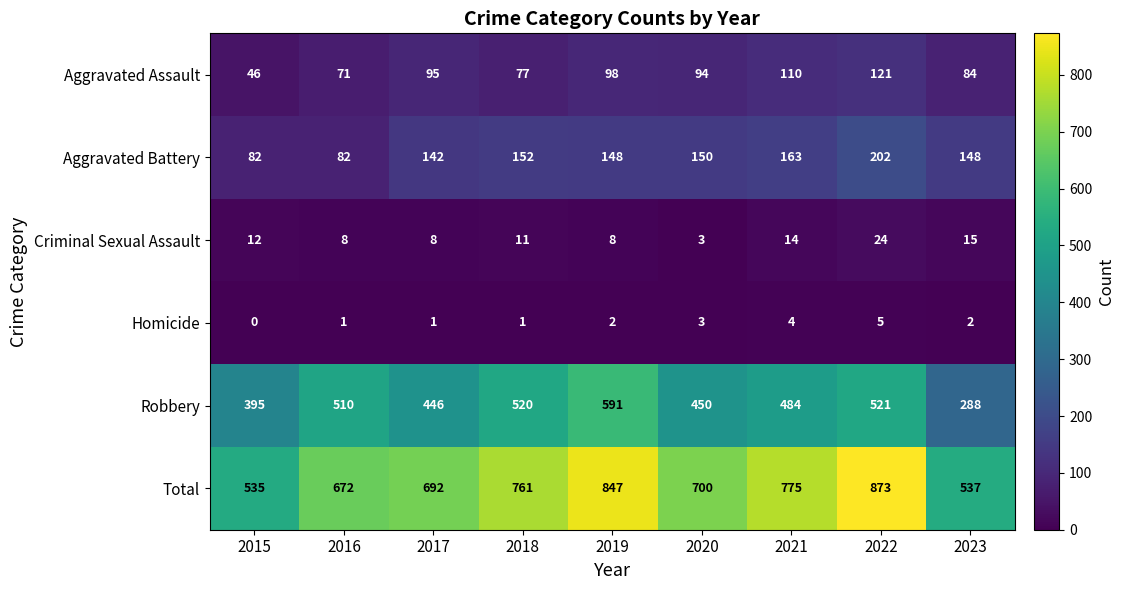

Count the number of data series in this chart.

6